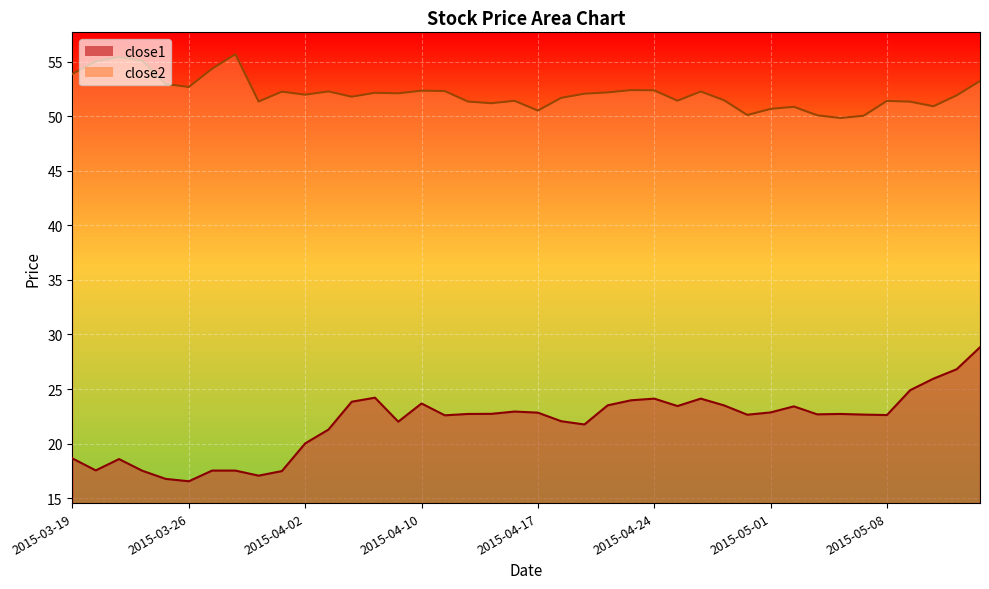

How many data points in close2 are less than 52?

20